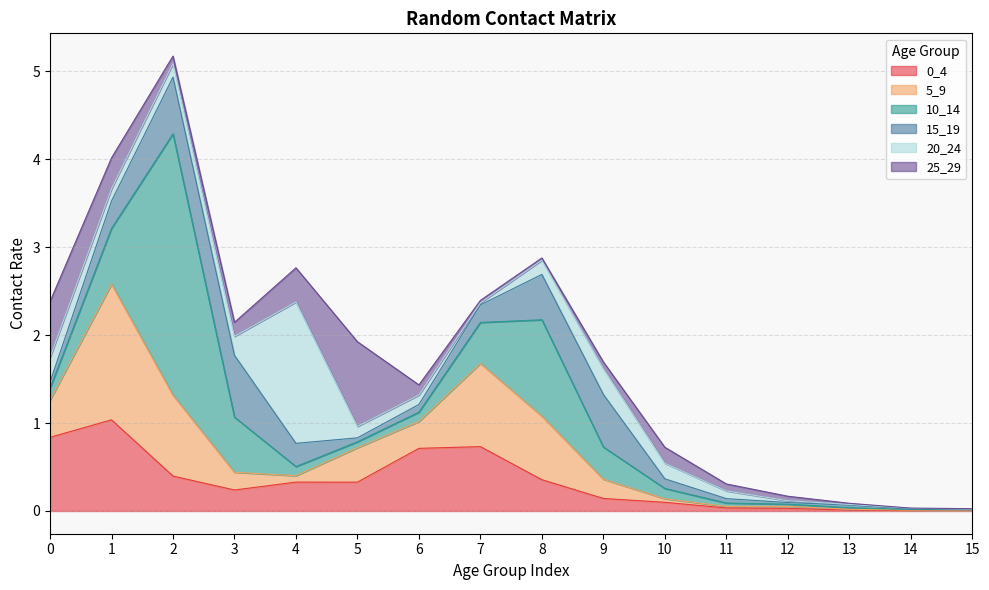

Is the value of 25_29 at 6 greater than the value of 20_24 at 14?

Yes